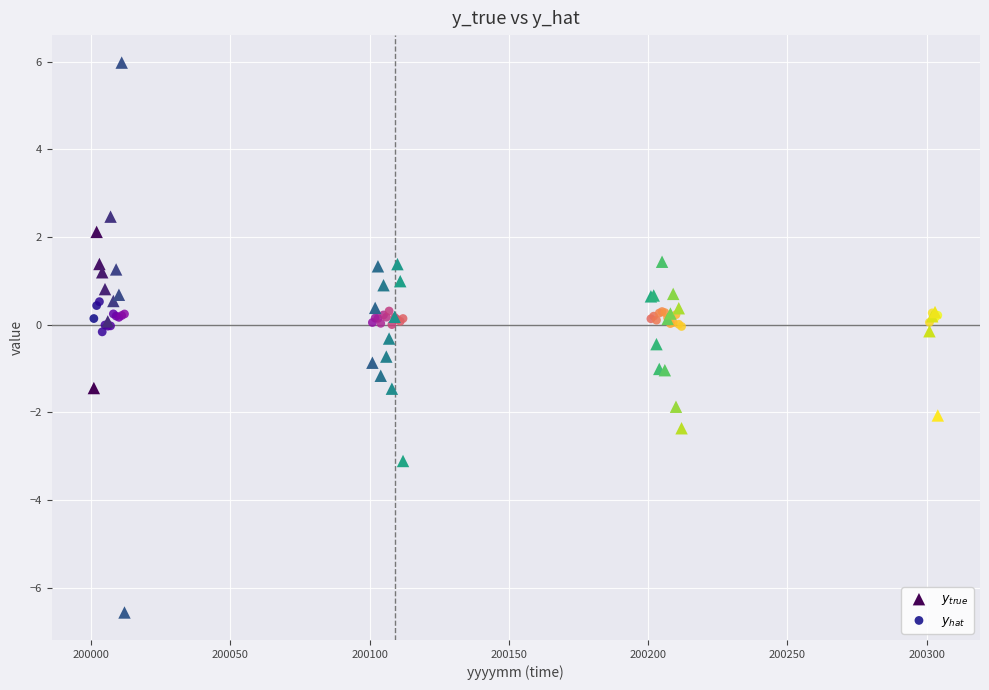

Which series has the widest spread of Y values?

$y_{true}$